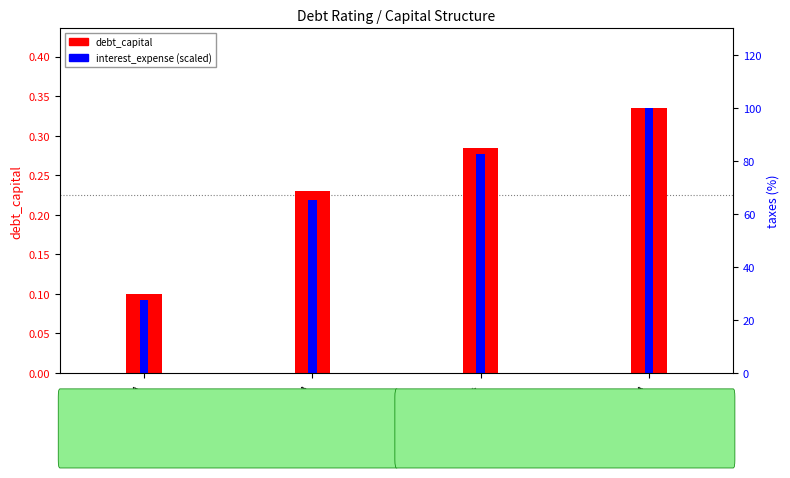

What value does the debt_capital series have at Aaa/AAA?

0.1